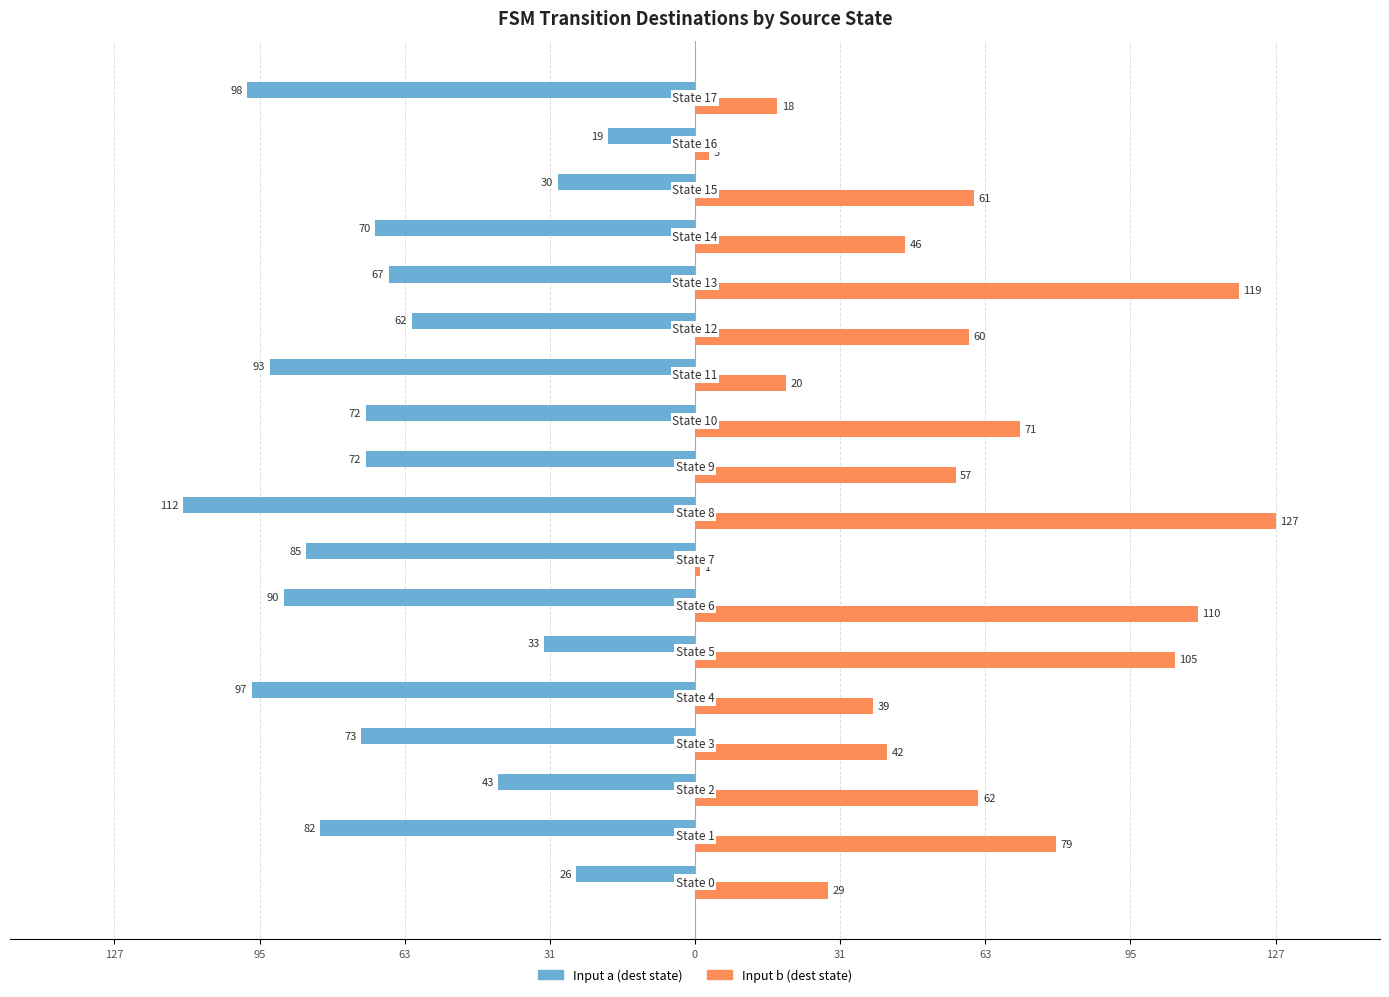

What are all the series names shown in the legend?

Input a (dest state), Input b (dest state)